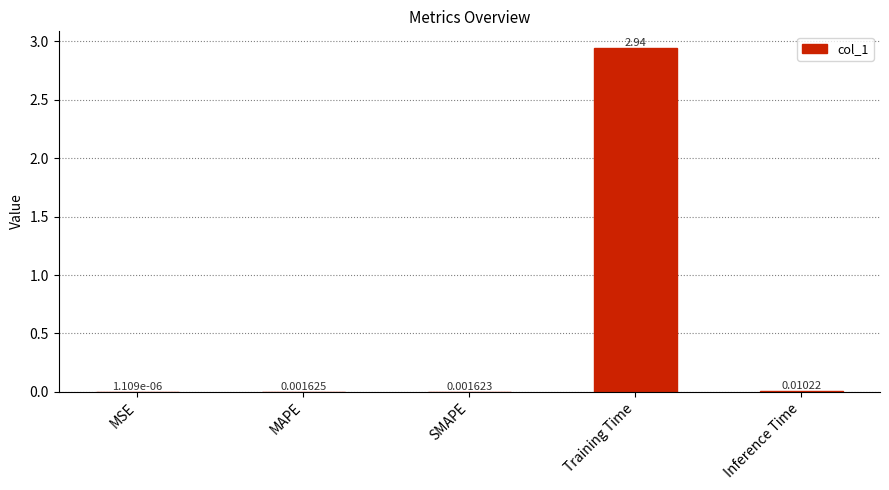

Between SMAPE and Training Time, which is larger?

Training Time